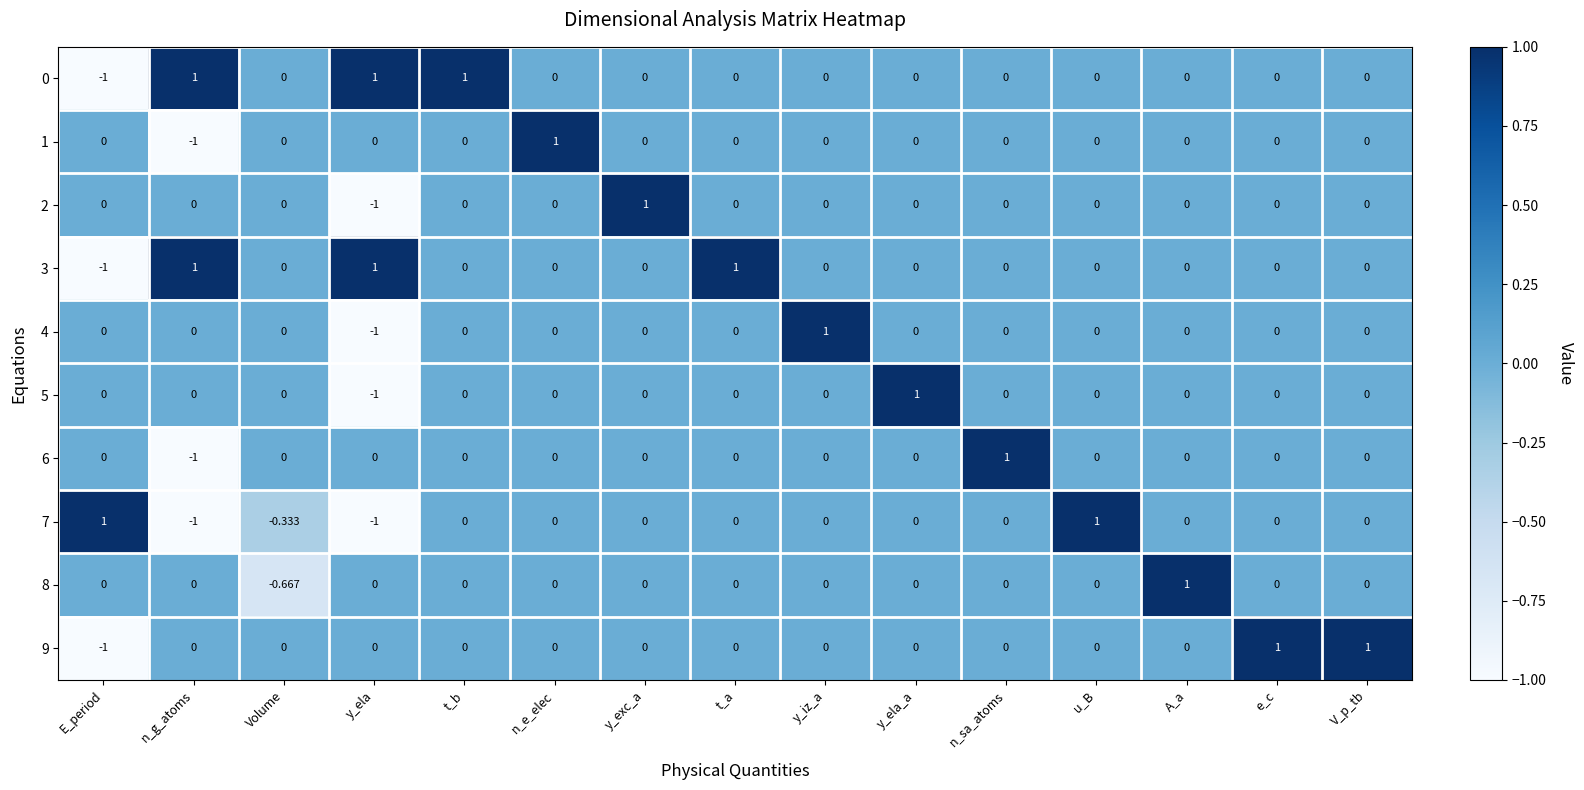

Which category has the lowest value in the 3 series?

E_period